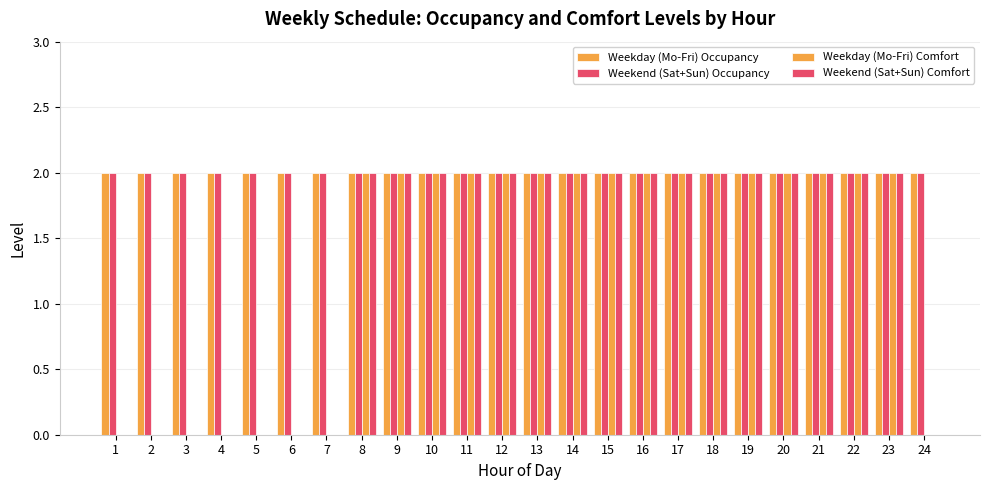

The value of Weekend (Sat+Sun) Comfort at 23 is 2. True or false?

True